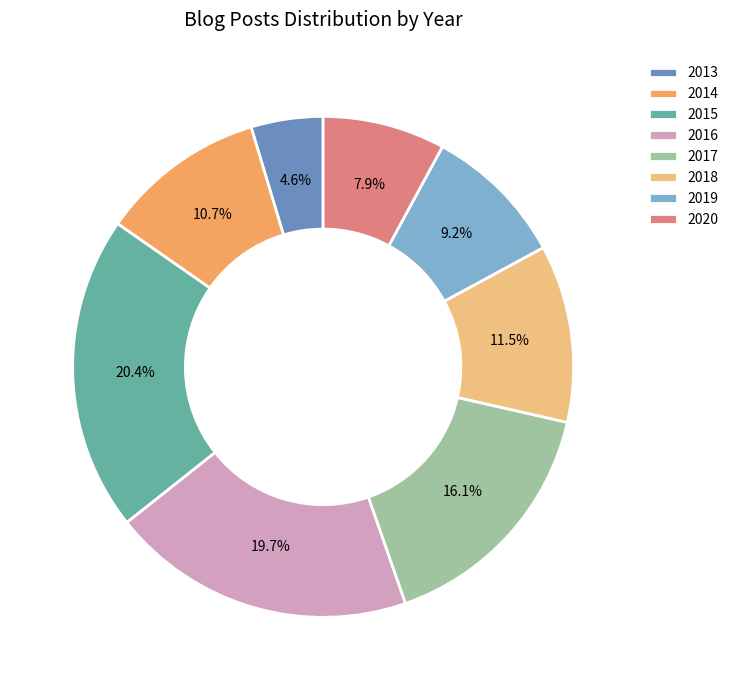

Is 2019 the majority of the pie?

No